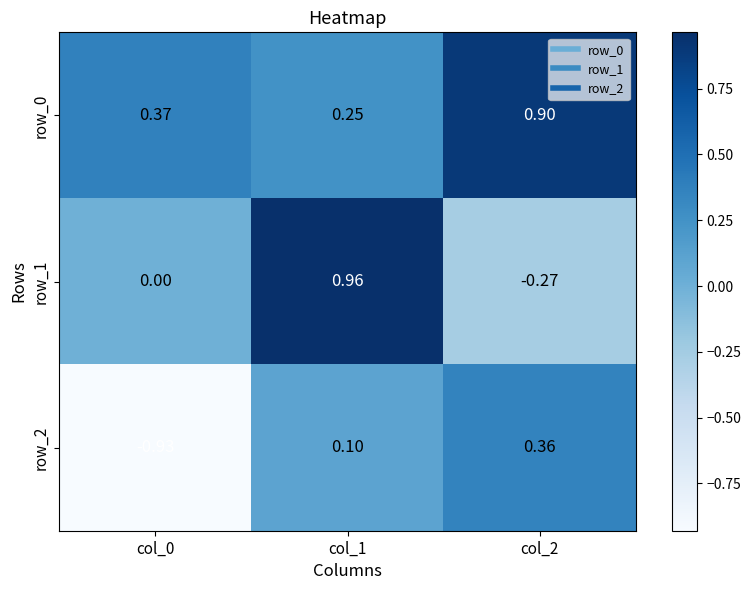

List the series in order of their peak value, highest first.

row_1, row_0, row_2